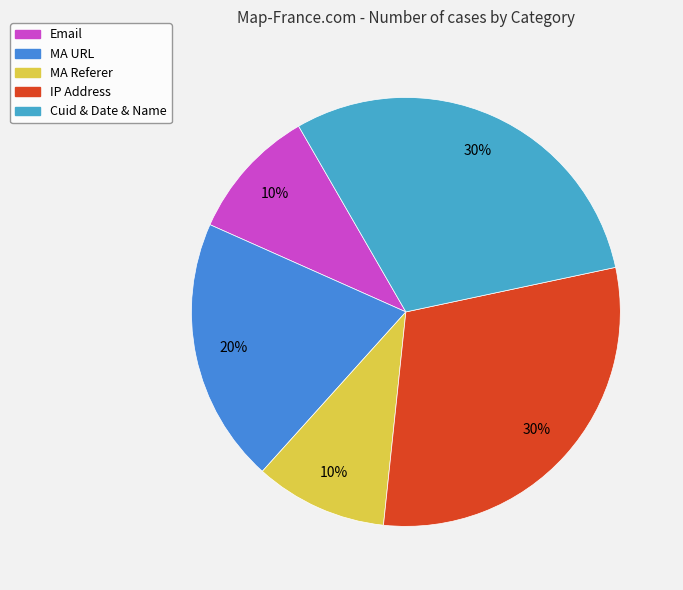

Count the number of slices in the pie.

5